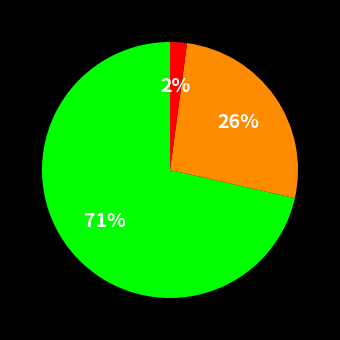

To the nearest percent, what is the average slice percentage?

33%